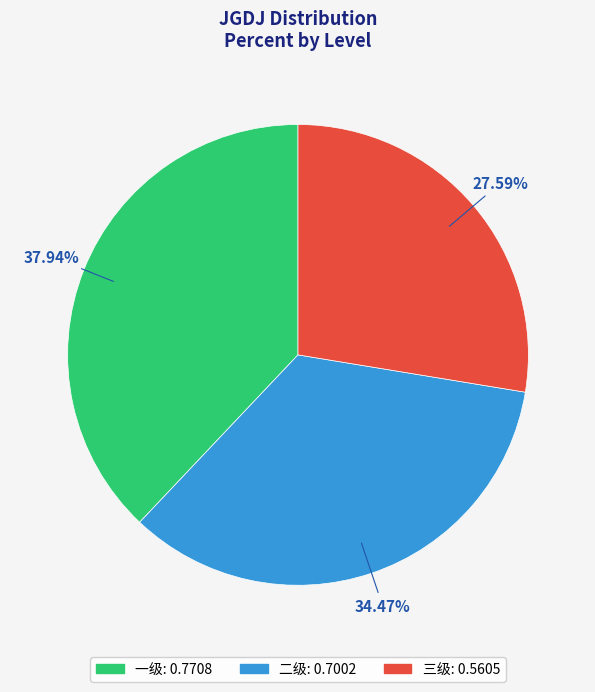

Is it true that 一级 is 38% of the pie?

True